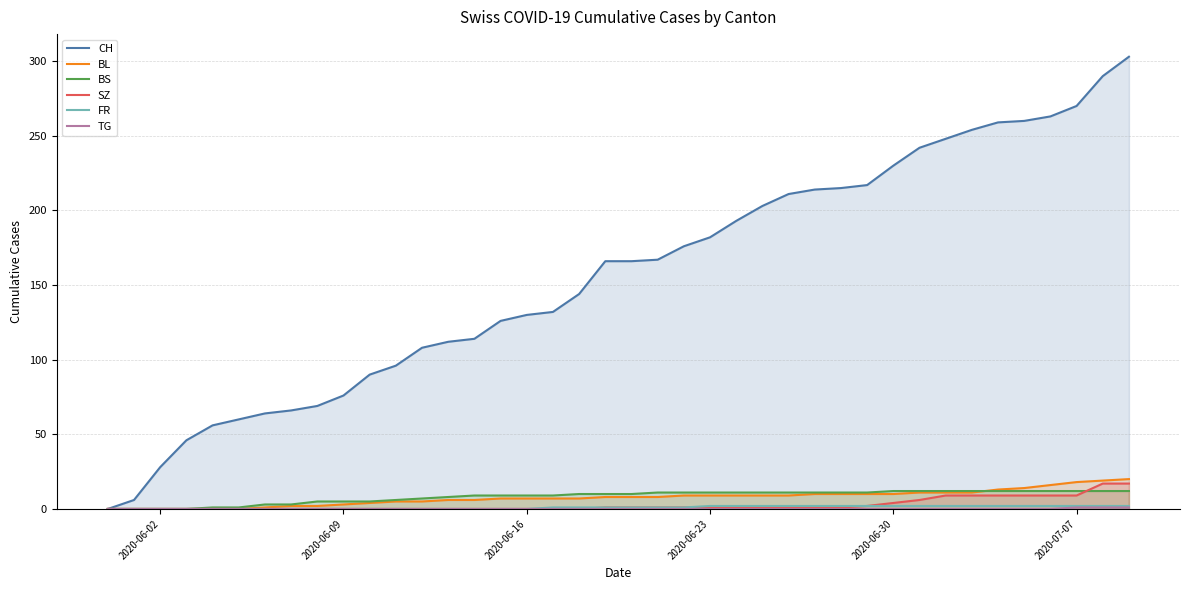

Which series has the widest spread of values?

CH